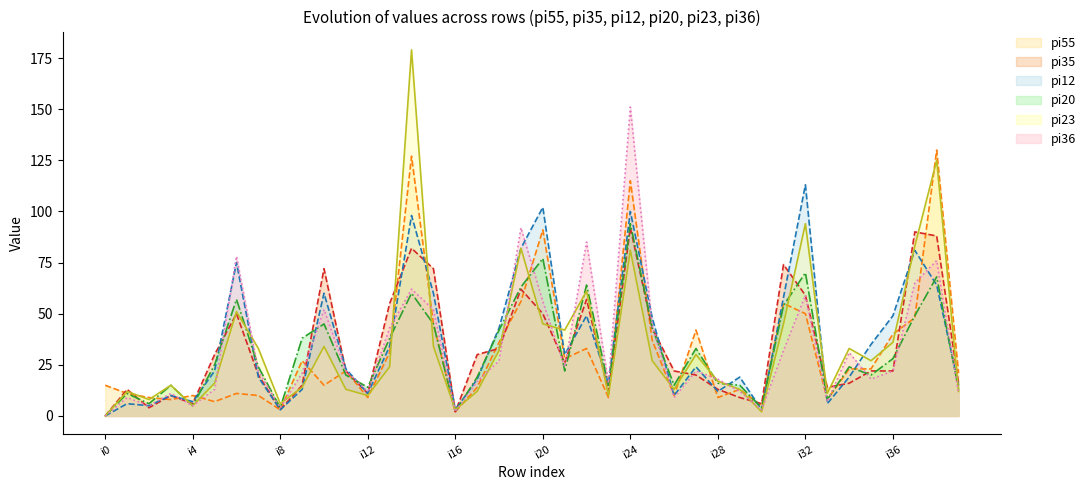

What is the difference between the second highest and second lowest values in the pi20 series?

75